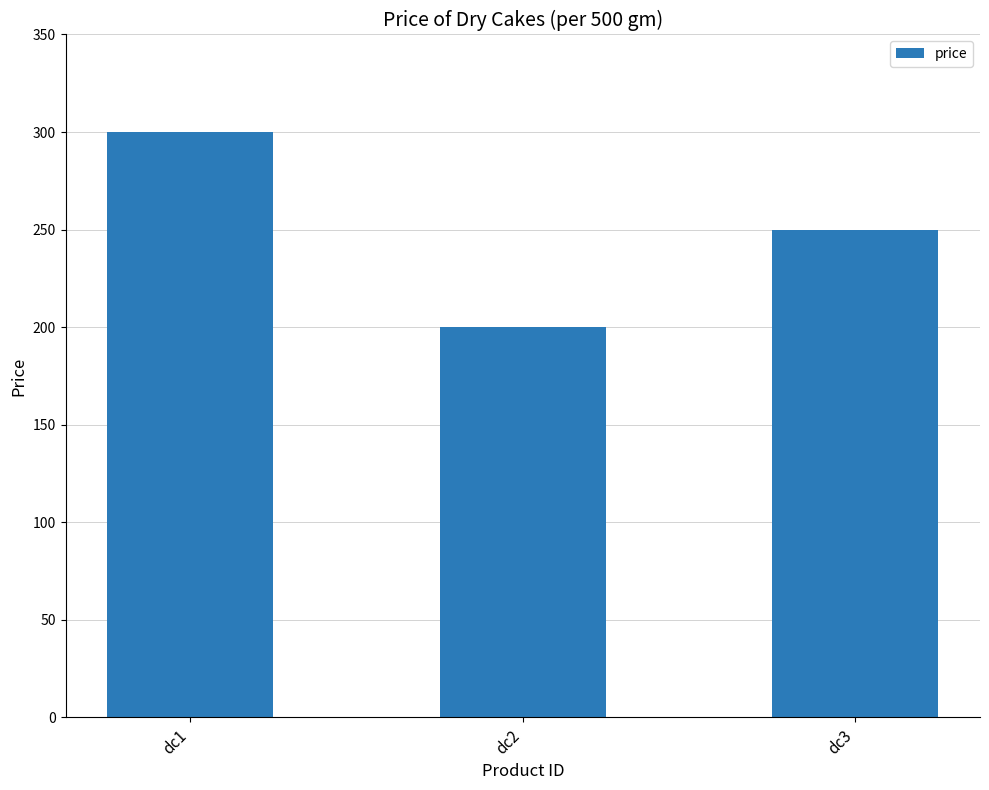

Where does the data first go above 250?

dc1